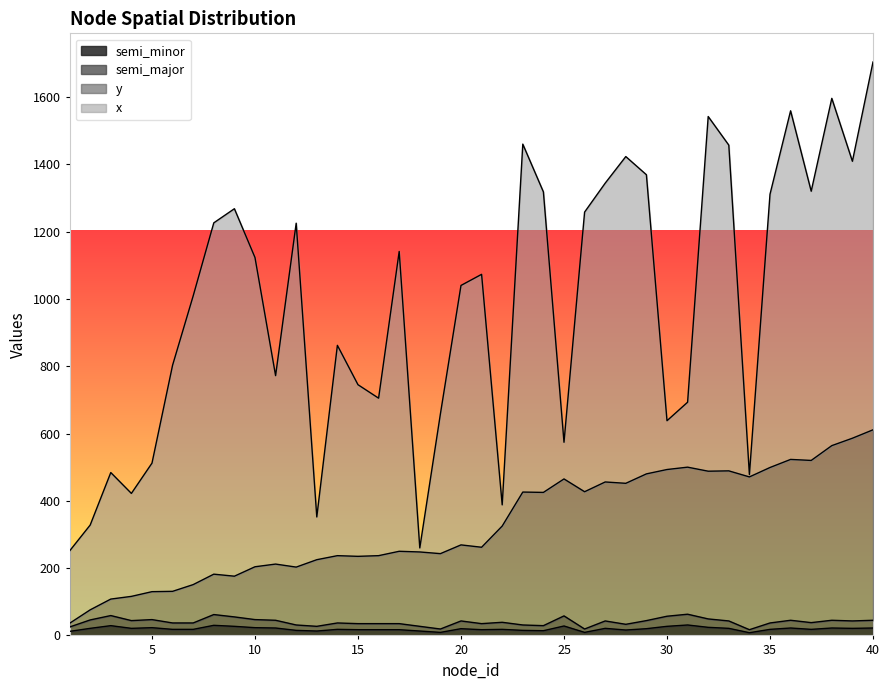

How many data points in semi_minor are less than 20?

20